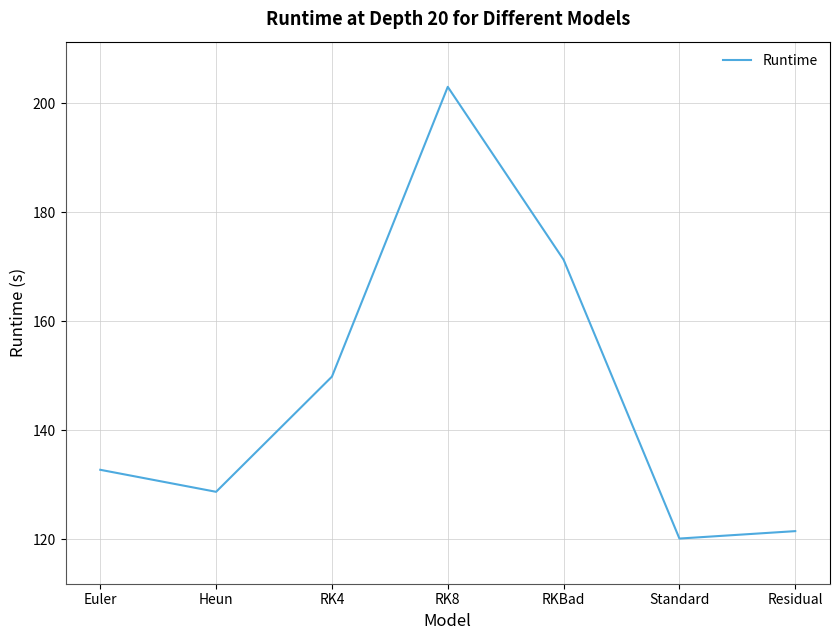

Which category has the lowest value across all series?

Standard